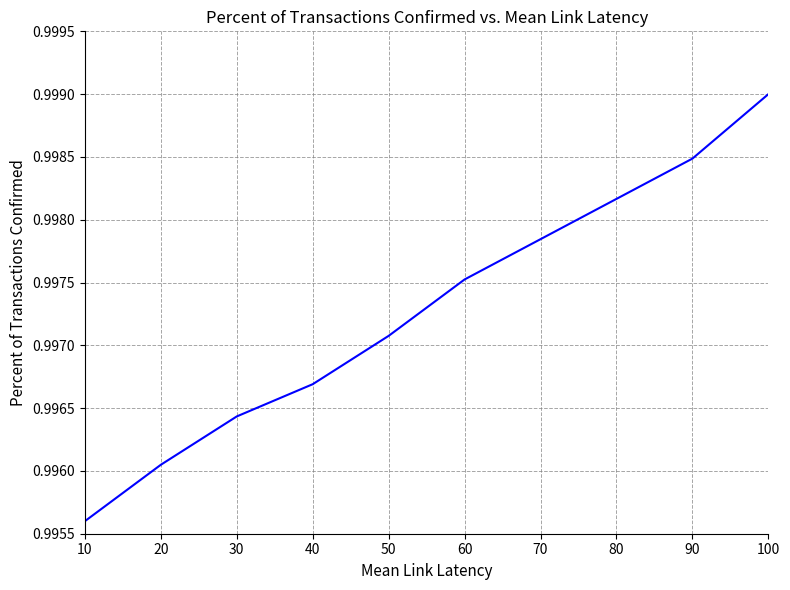

Is it true that the value at 50 is 1.6?

False